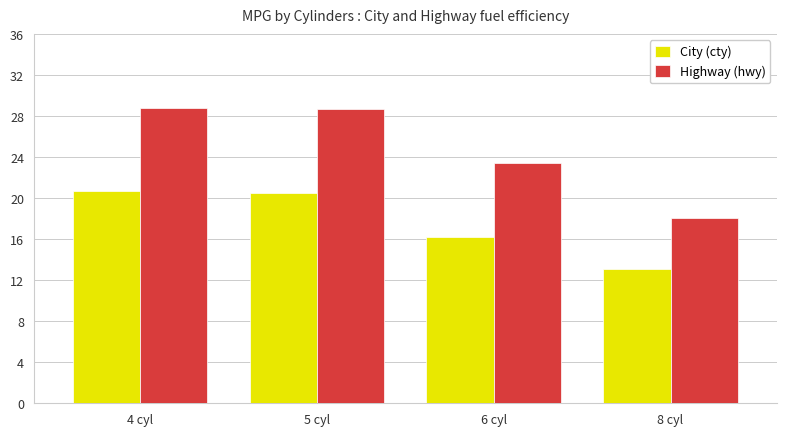

What is the value of the Highway (hwy) bar at the 1st from the left?

28.8